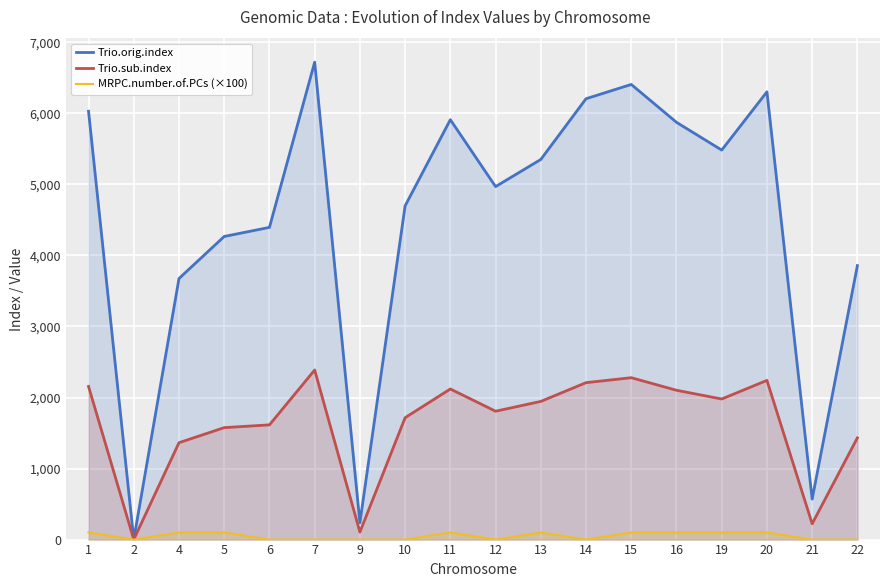

At which category is the sum across all series the highest?

7